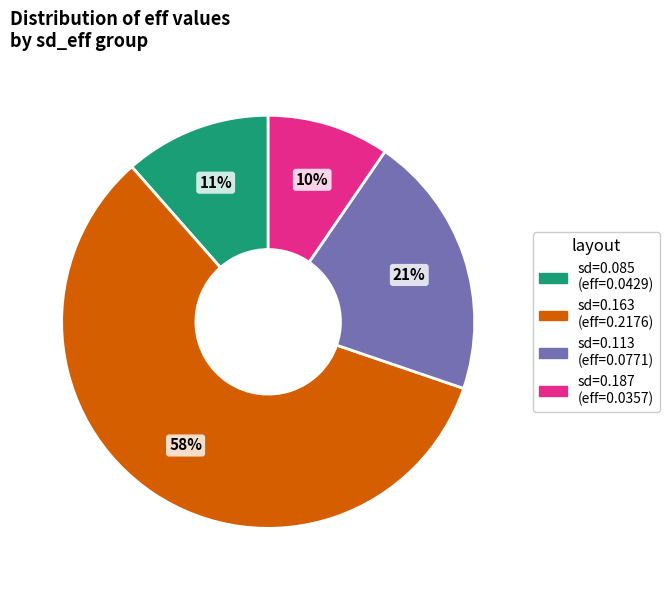

To the nearest percent, what is the average slice percentage?

25%